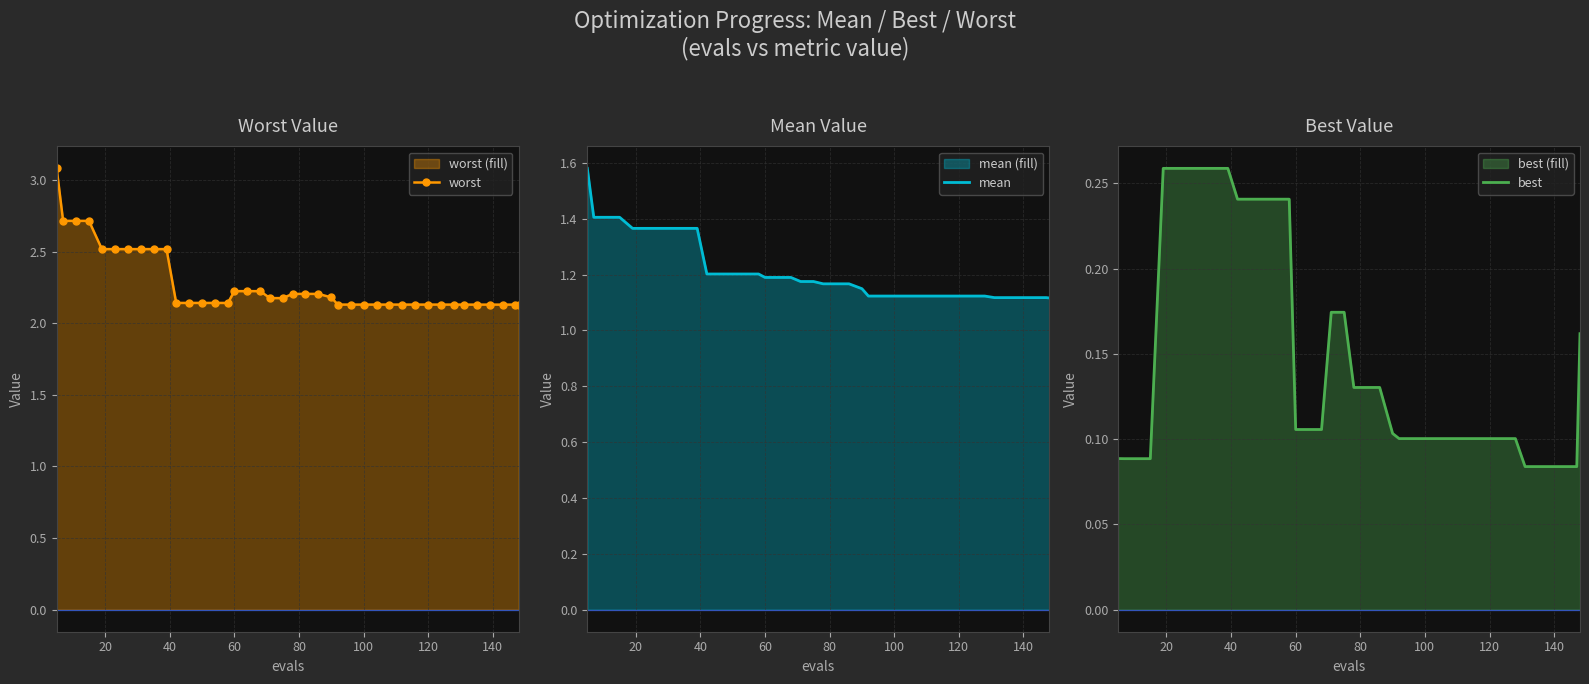

Reading right to left, transcribe all the data shown in this chart.

worst: 2.1	2.1	2.1	2.1	2.1	2.1	2.1	2.1	2.1	2.1	2.1	2.1	2.1	2.1	2.1	2.1	2.2	2.2	2.2	2.2	2.2	2.2	2.2	2.2	2.2	2.1	2.1	2.1	2.1	2.1	2.5	2.5	2.5	2.5	2.5	2.5	2.7	2.7	2.7	3.1
mean: 1.1	1.1	1.1	1.1	1.1	1.1	1.1	1.1	1.1	1.1	1.1	1.1	1.1	1.1	1.1	1.1	1.1	1.2	1.2	1.2	1.2	1.2	1.2	1.2	1.2	1.2	1.2	1.2	1.2	1.2	1.4	1.4	1.4	1.4	1.4	1.4	1.4	1.4	1.4	1.6
best: 0.2	0.1	0.1	0.1	0.1	0.1	0.1	0.1	0.1	0.1	0.1	0.1	0.1	0.1	0.1	0.1	0.1	0.1	0.1	0.1	0.2	0.2	0.1	0.1	0.1	0.2	0.2	0.2	0.2	0.2	0.3	0.3	0.3	0.3	0.3	0.3	0.1	0.1	0.1	0.1